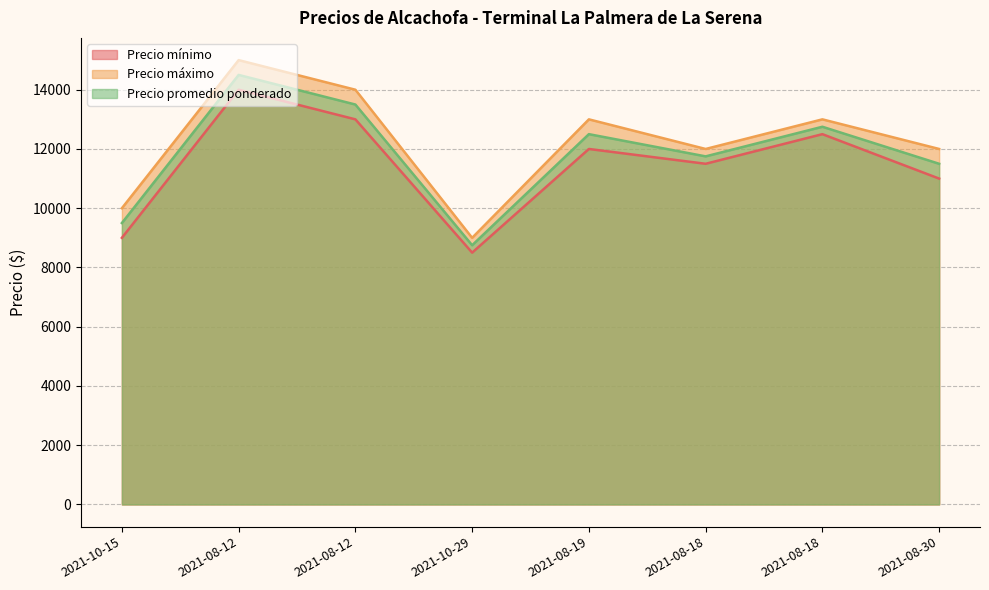

What is the difference between the maximum and minimum values in the Precio mínimo series?

5500